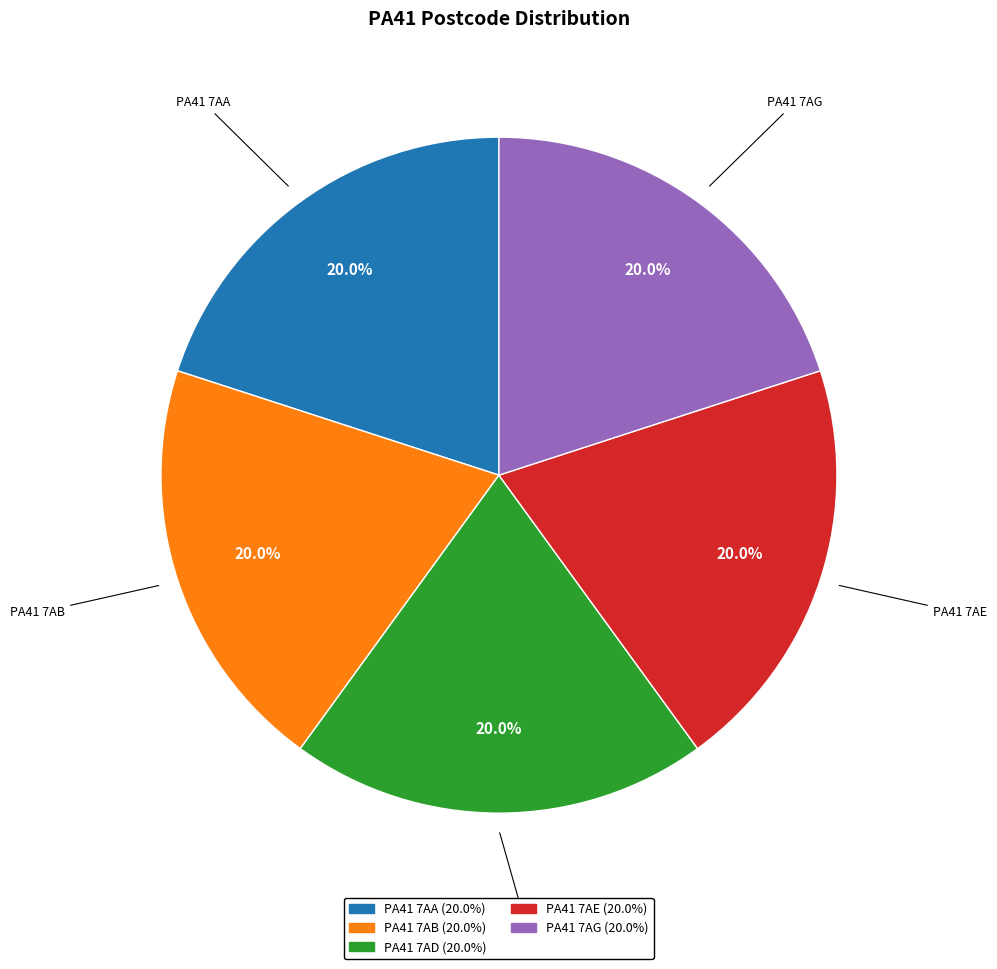

How many slices are in this pie chart?

5